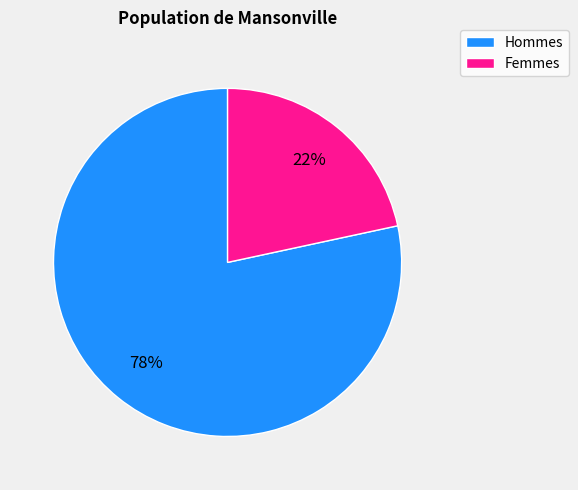

Which has a higher value, Femmes or Hommes?

Hommes